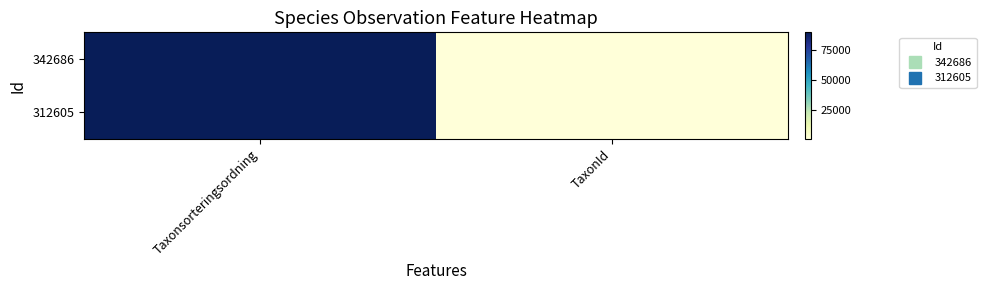

Reading left to right, transcribe all the data shown in this chart.

342686: Taxonsorteringsordning=89405	TaxonId=1204
312605: Taxonsorteringsordning=89387	TaxonId=1108